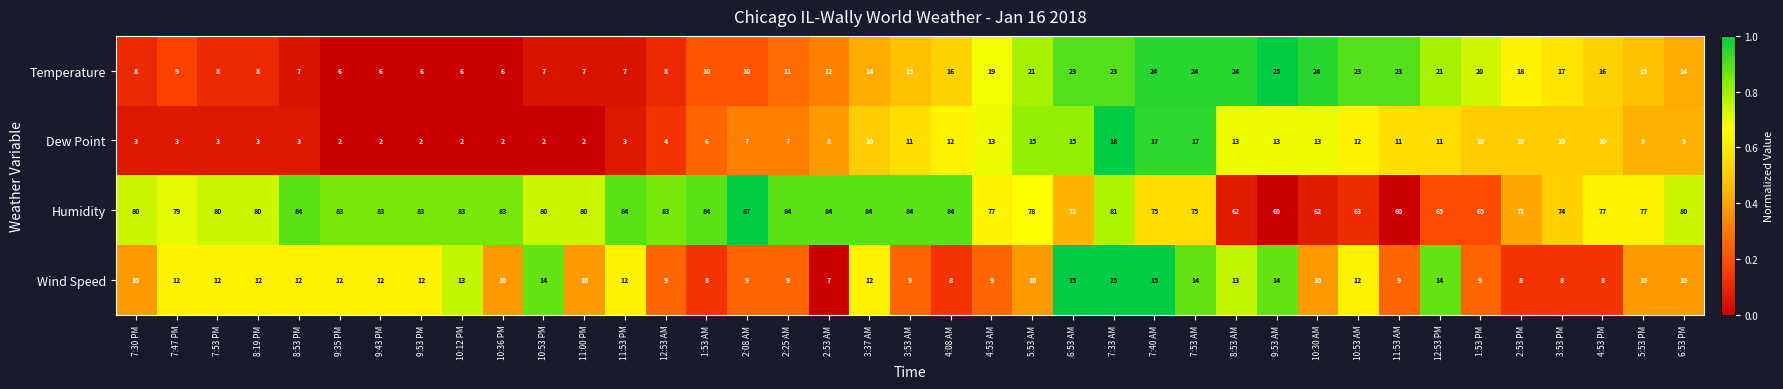

What is the total value across all series at 6:53 AM?

125